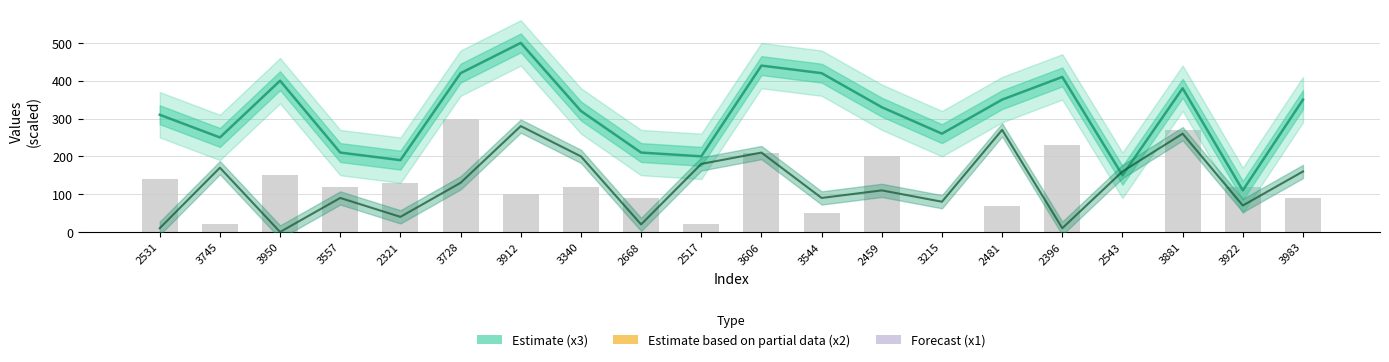

True or false: x2 has a value of 15.1 at 2396.

False